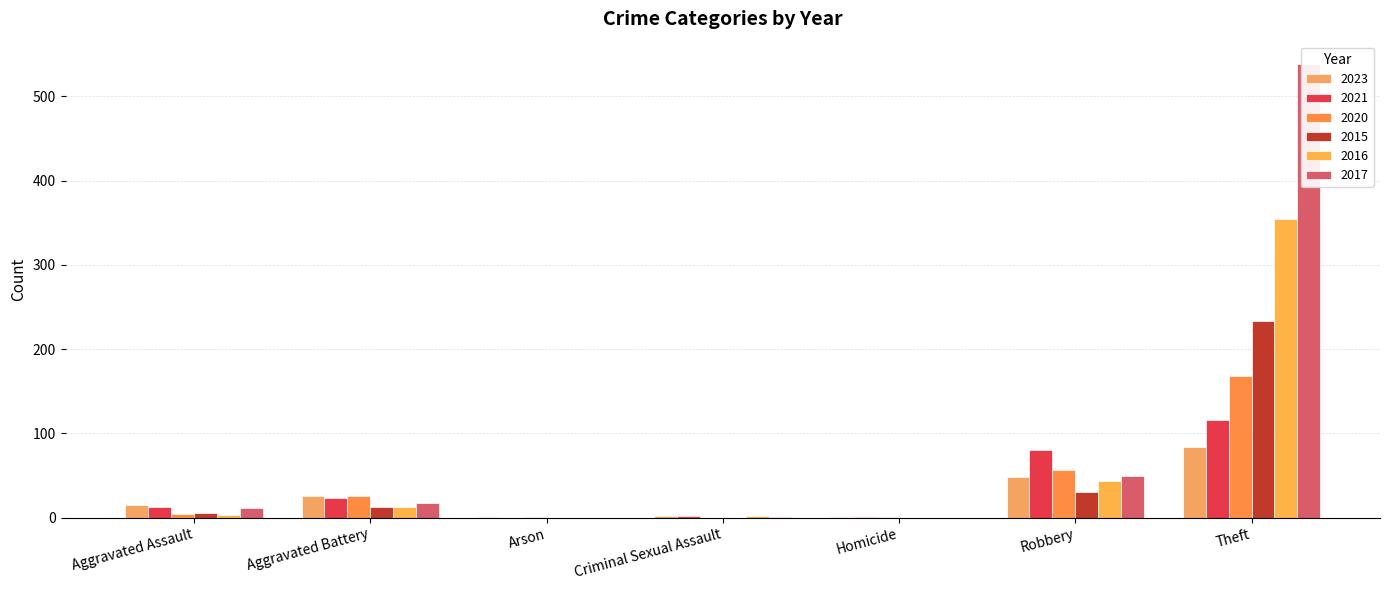

What is the label of the 5th bar from the left?

Homicide